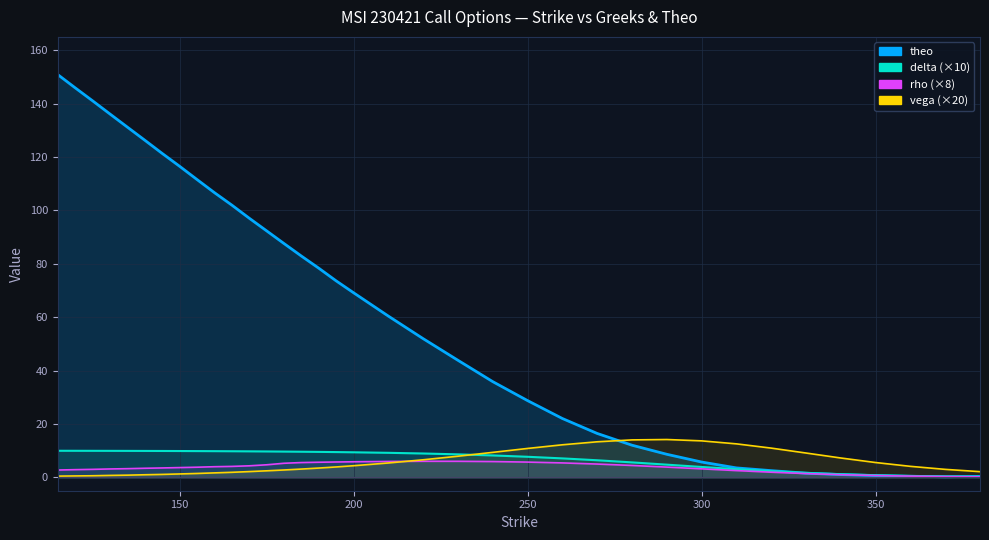

True or false: delta and rho intersect in this chart.

False